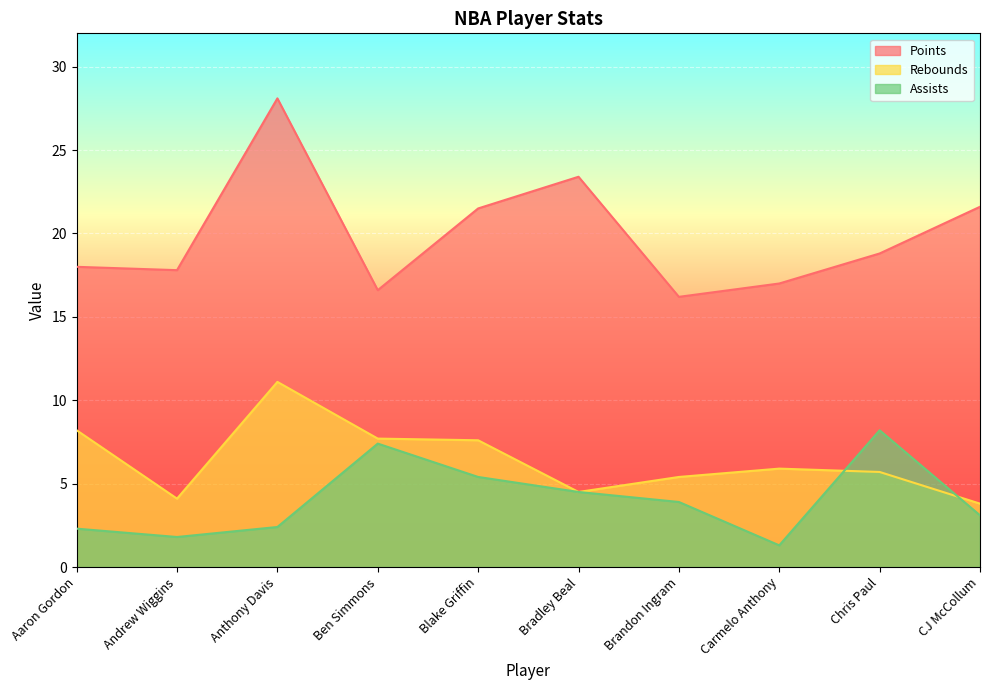

Which series has the largest total across all categories?

Points